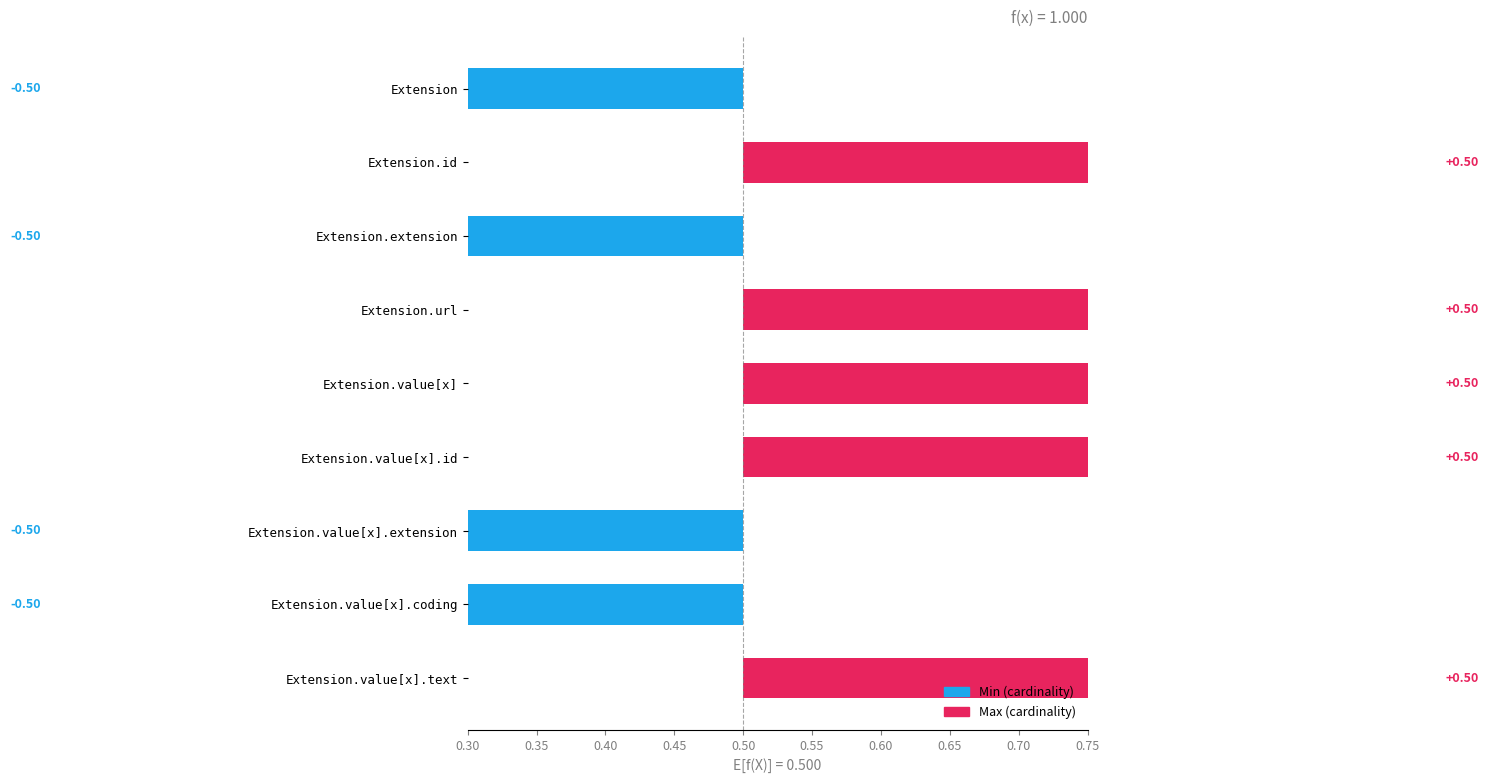

Reading left to right, list all the values displayed in this chart.

Min: Extension=0	Extension.id=0	Extension.extension=0	Extension.url=1	Extension.value[x]=0	Extension.value[x].id=0	Extension.value[x].extension=0	Extension.value[x].coding=0	Extension.value[x].text=0
Max: Extension=0	Extension.id=1	Extension.extension=0	Extension.url=1	Extension.value[x]=1	Extension.value[x].id=1	Extension.value[x].extension=0	Extension.value[x].coding=0	Extension.value[x].text=1